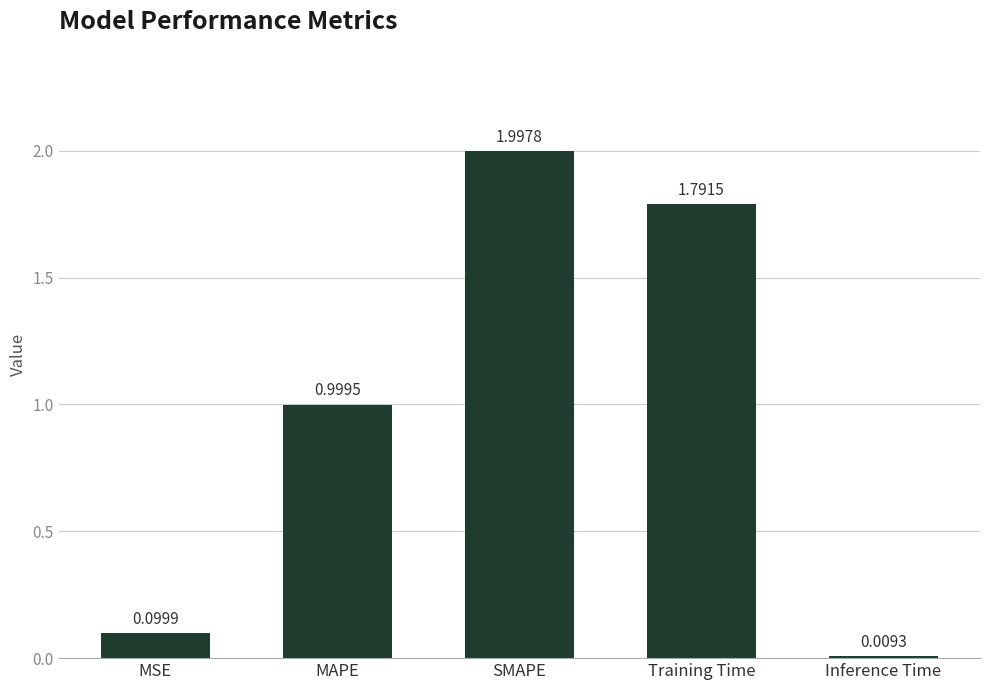

Which category has the lowest value across all series?

Inference Time